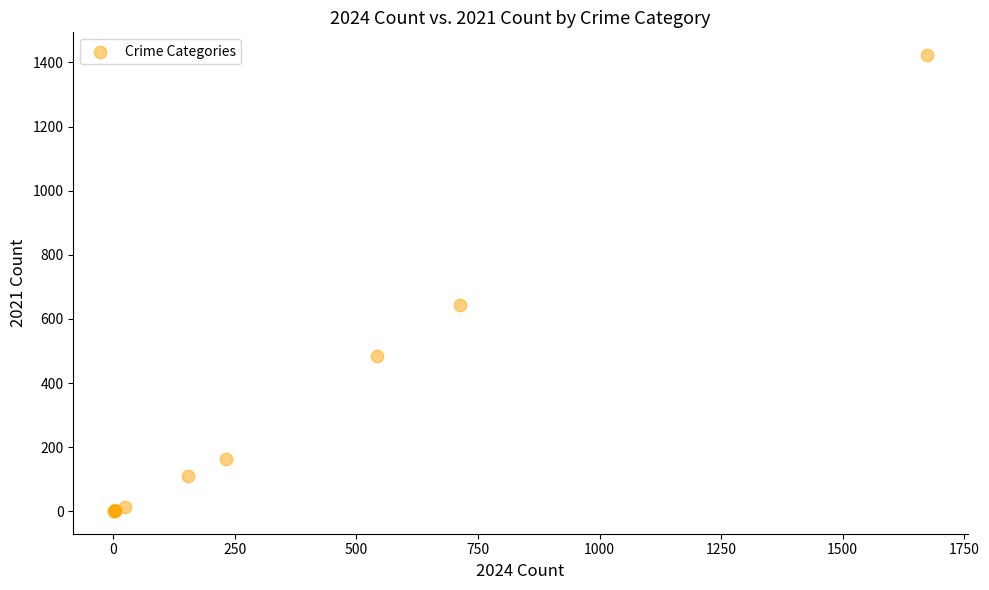

What Y value in the scatter plot is closest to 712?

642